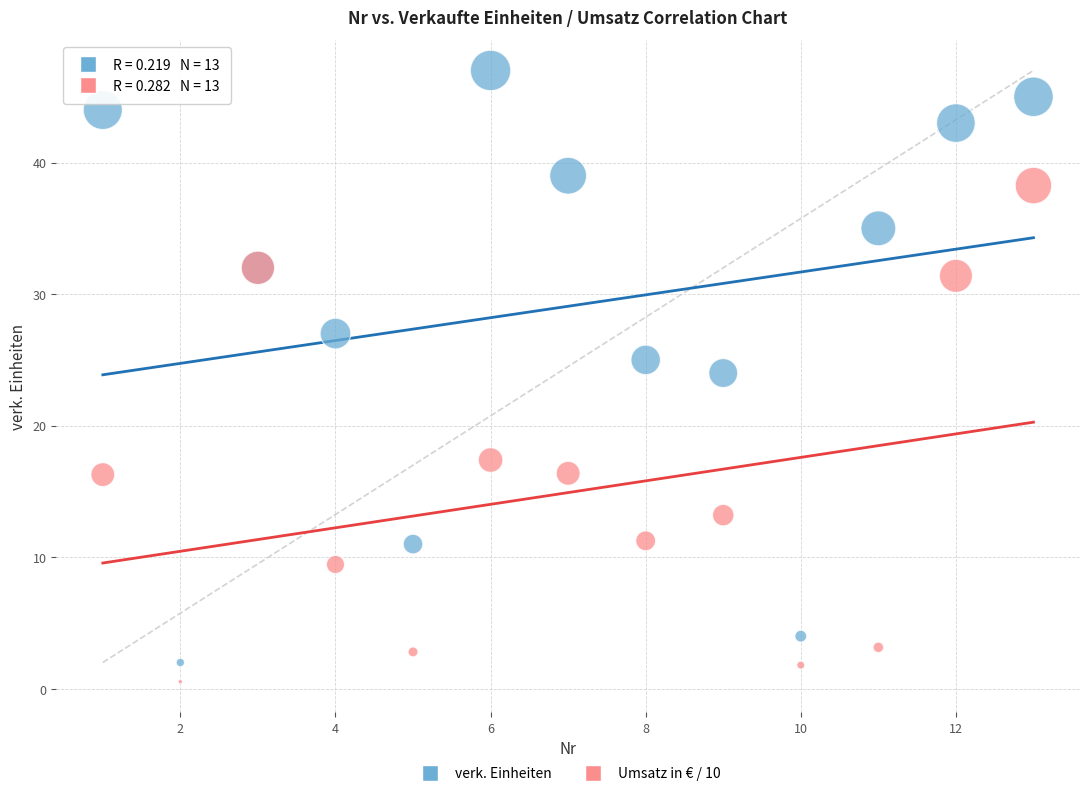

Which series has the widest spread of Y values?

verk. Einheiten